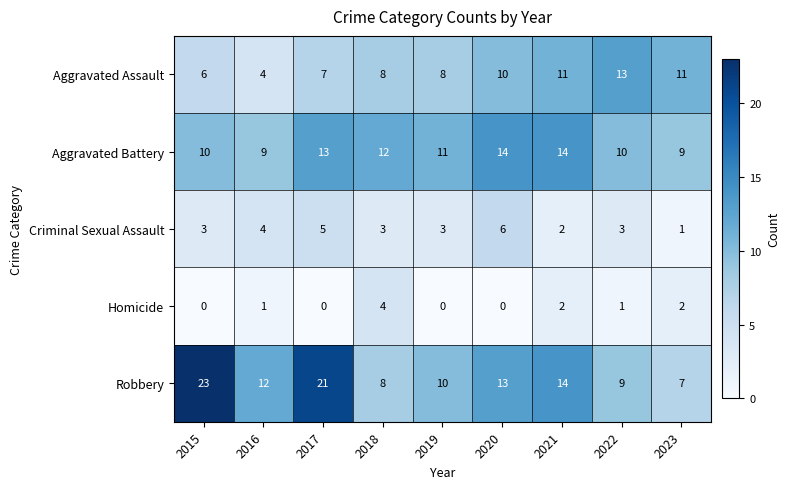

What is the difference between the maximum and second lowest values in the Aggravated Assault series?

7